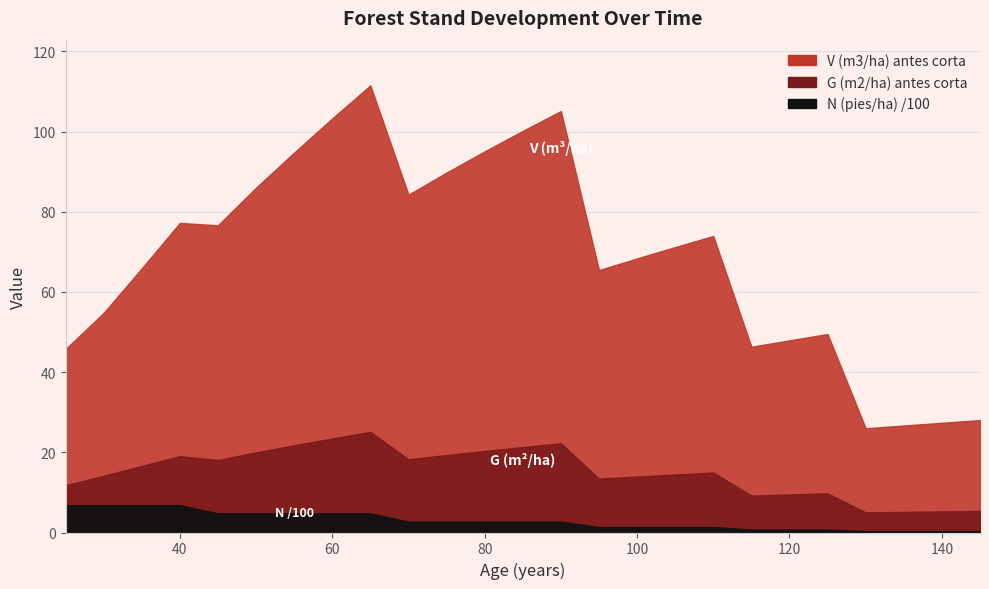

How many interior local peaks does the G (m2/ha) antes corta series have?

5